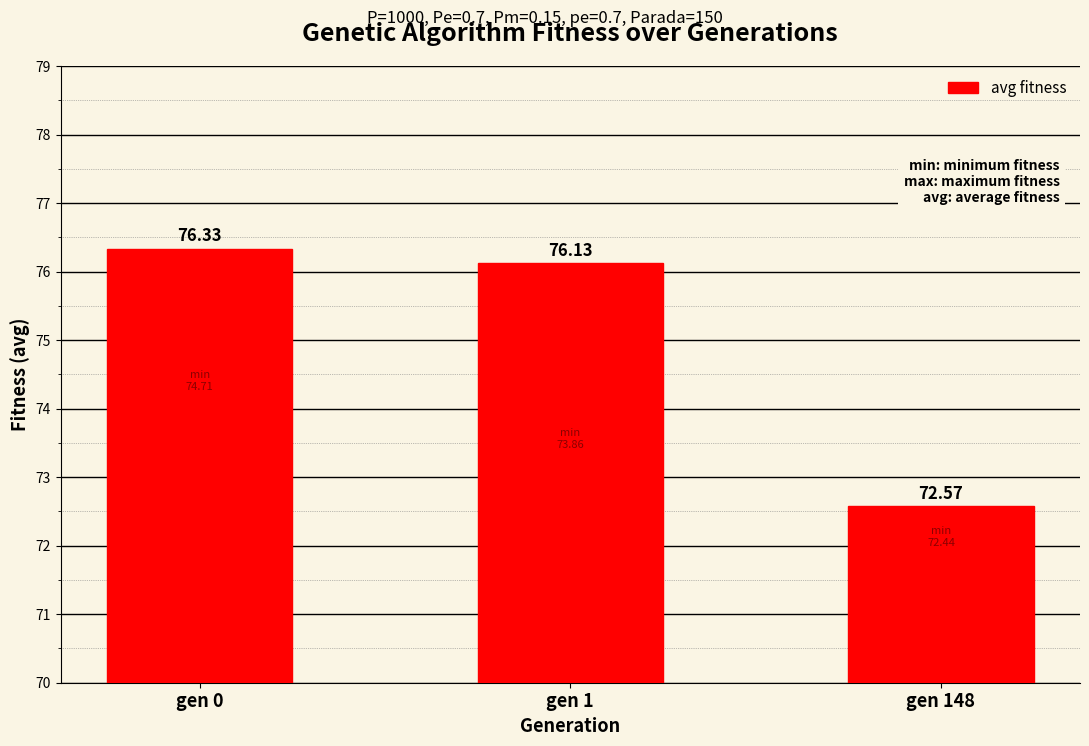

List the labels in order of value, largest first.

gen 0, gen 1, gen 148